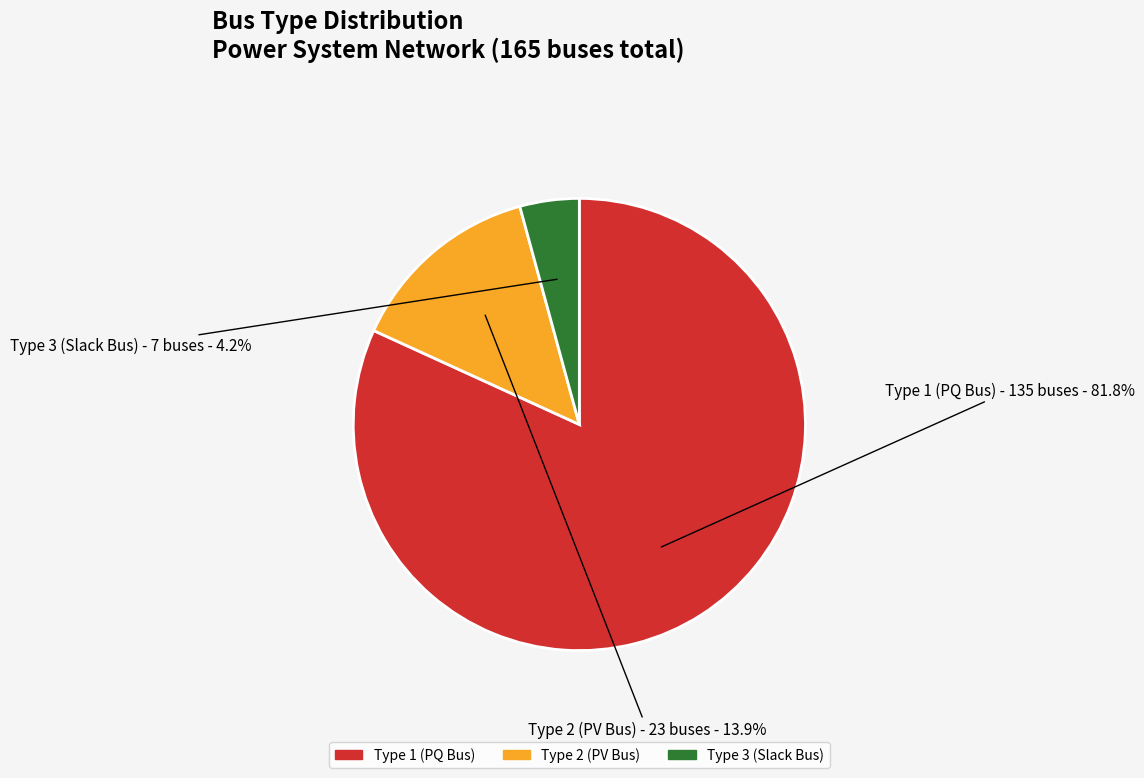

Count the number of slices in the pie.

3